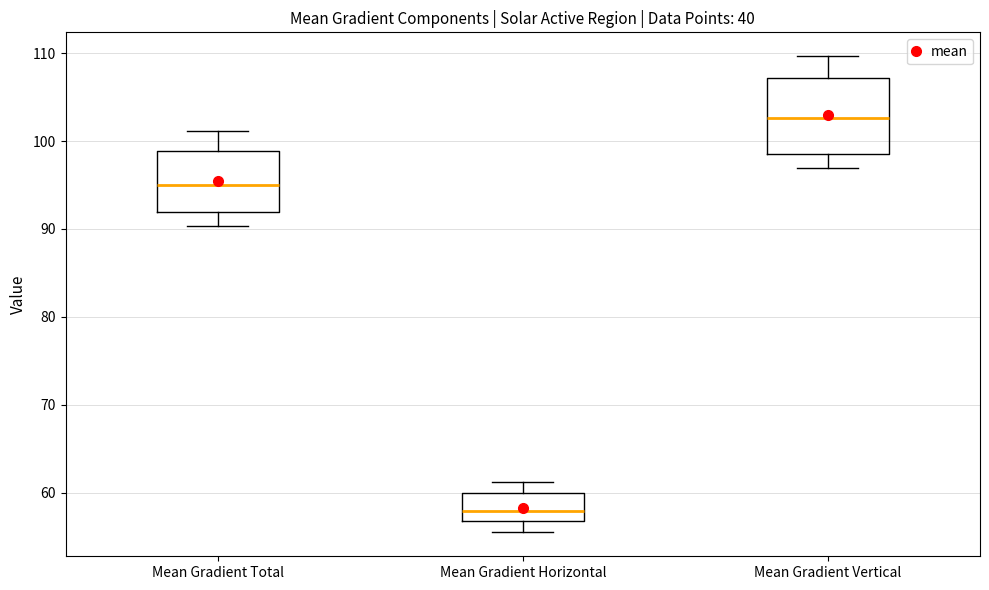

Where does the upper whisker of the box for Mean Gradient Horizontal end on the y-axis? The values are not printed on the chart, so give them approximately, as read against the axis.

61